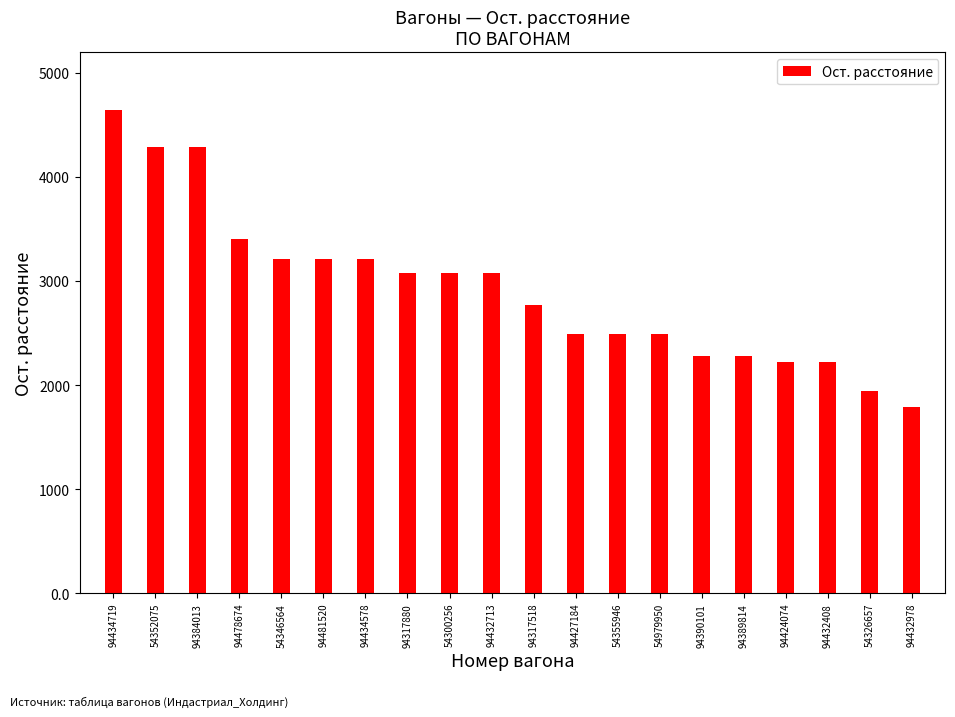

What is the ratio of the value at 94424074 to the value at 94390101?

1.0